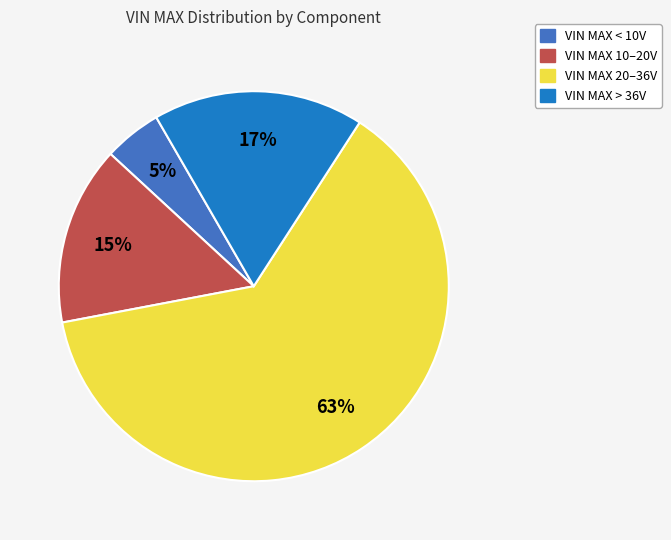

To the nearest percent, what portion does VIN MAX 20–36V represent?

63%